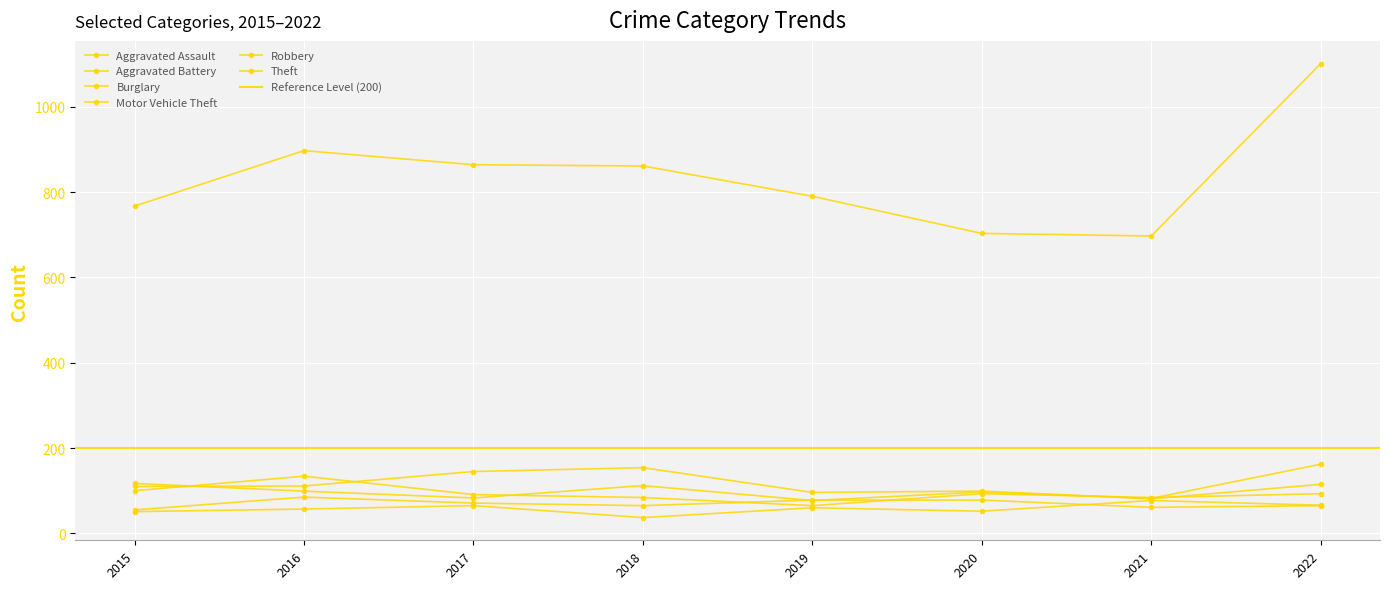

How many series are shown in this chart?

6